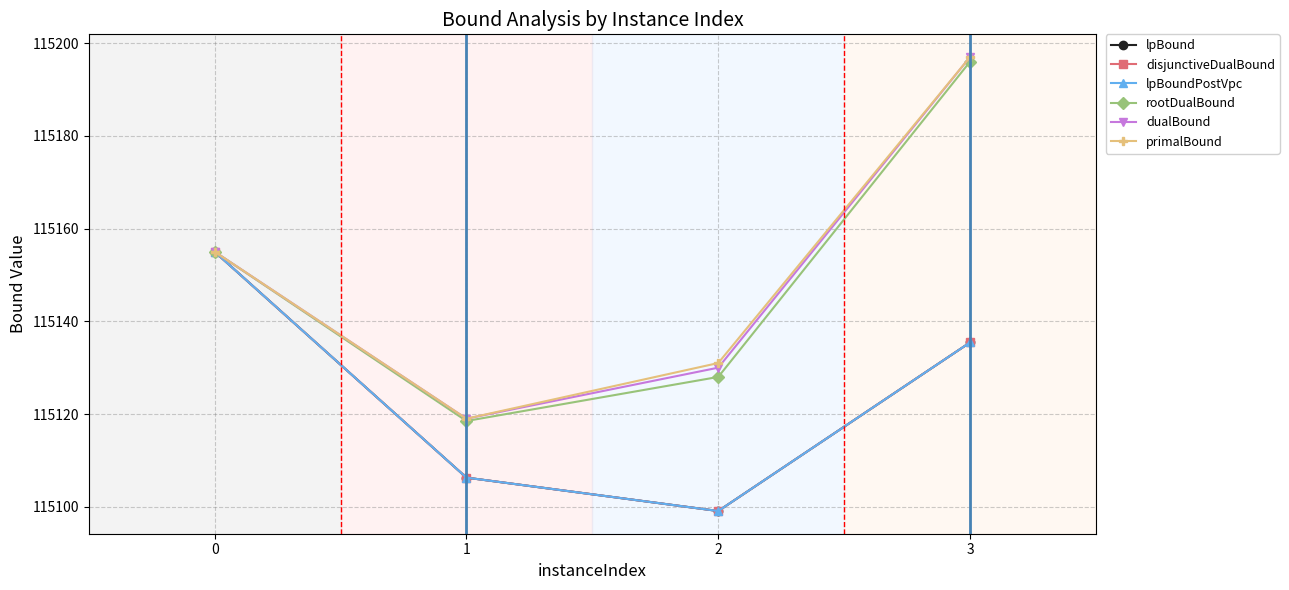

At how many categories does at least one series exceed 115144?

2